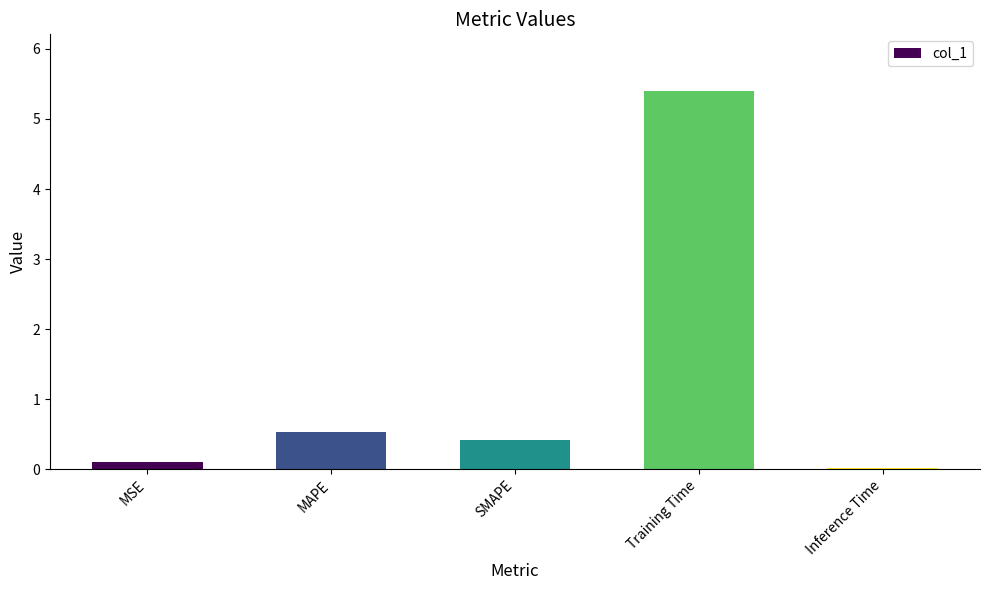

What is the sum of the values at MSE and Inference Time?

0.1